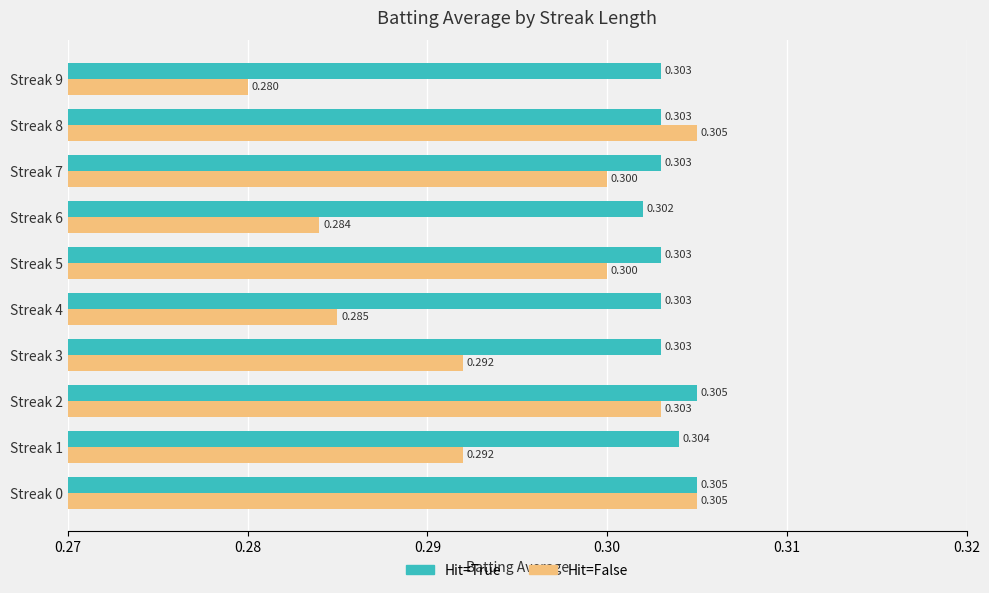

At Streak 3, list the series in order from smallest to largest.

Hit=False, Hit=True